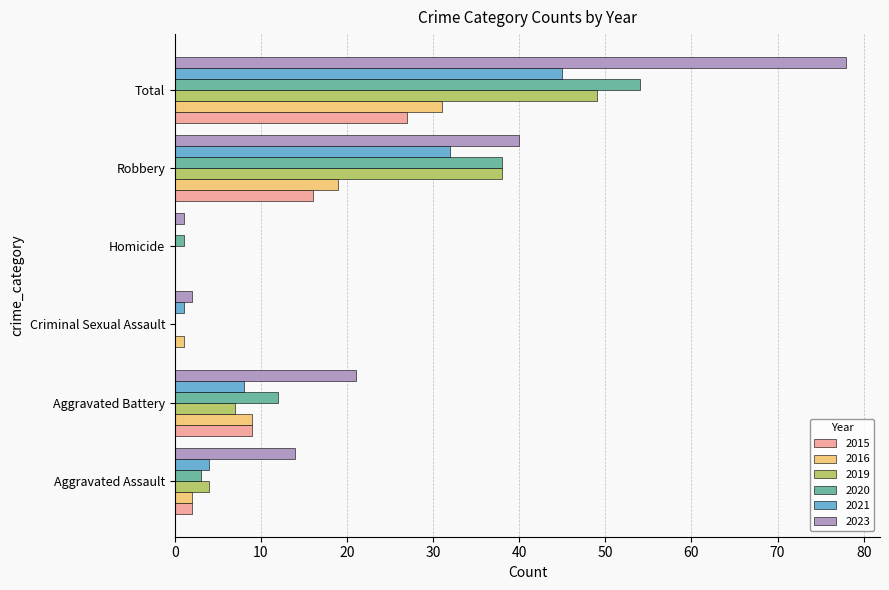

What is the total value across all series at Aggravated Assault?

29